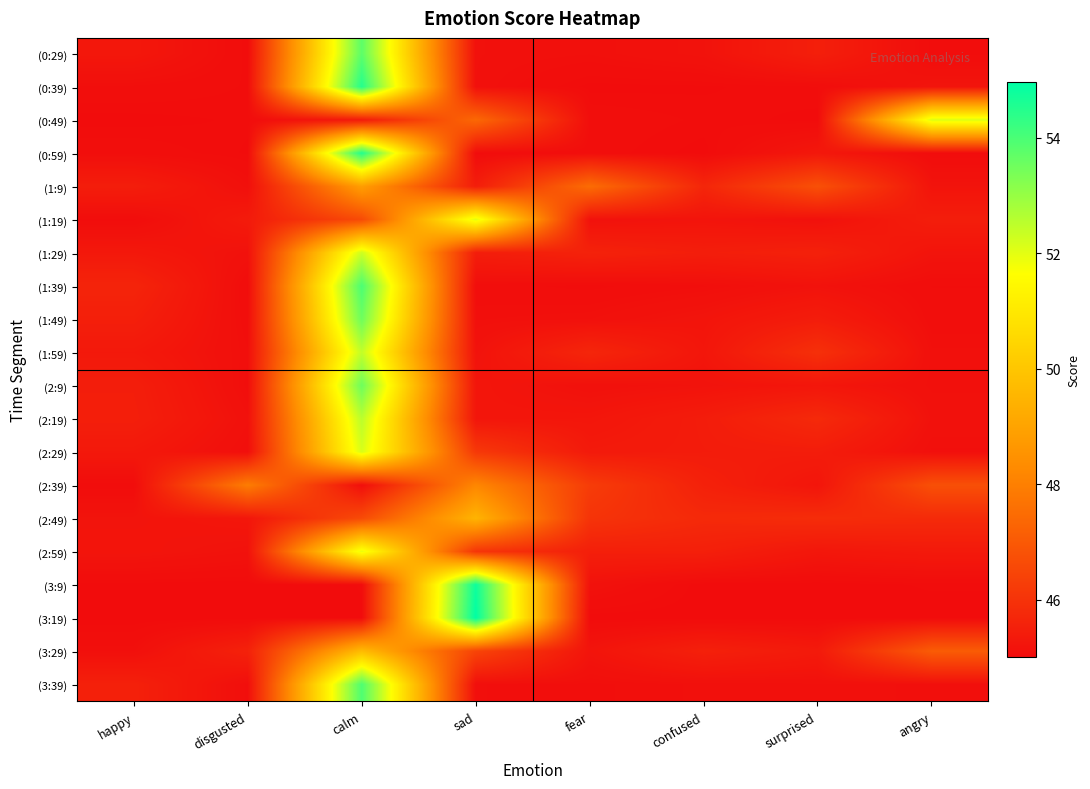

At which category does the chart reach its minimum across all series?

disgusted